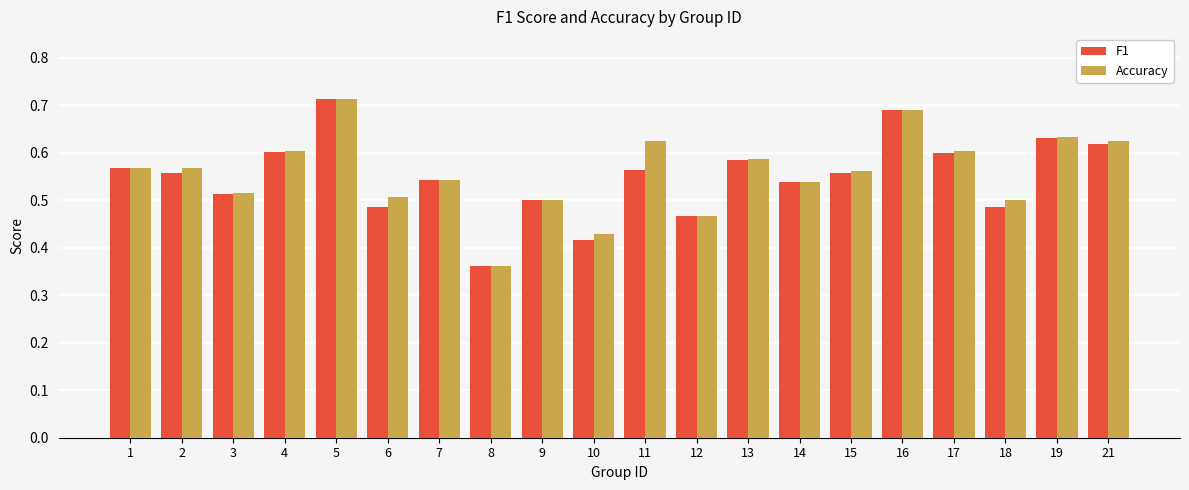

Which category has the highest value across all series?

5